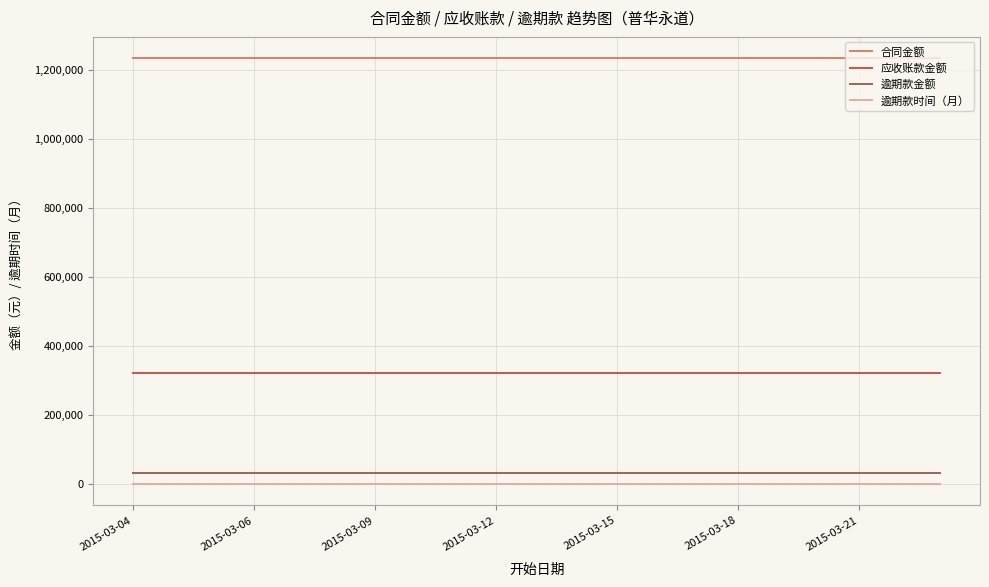

True or false: 逾期款时间（月） and 逾期款金额 cross at least once.

False